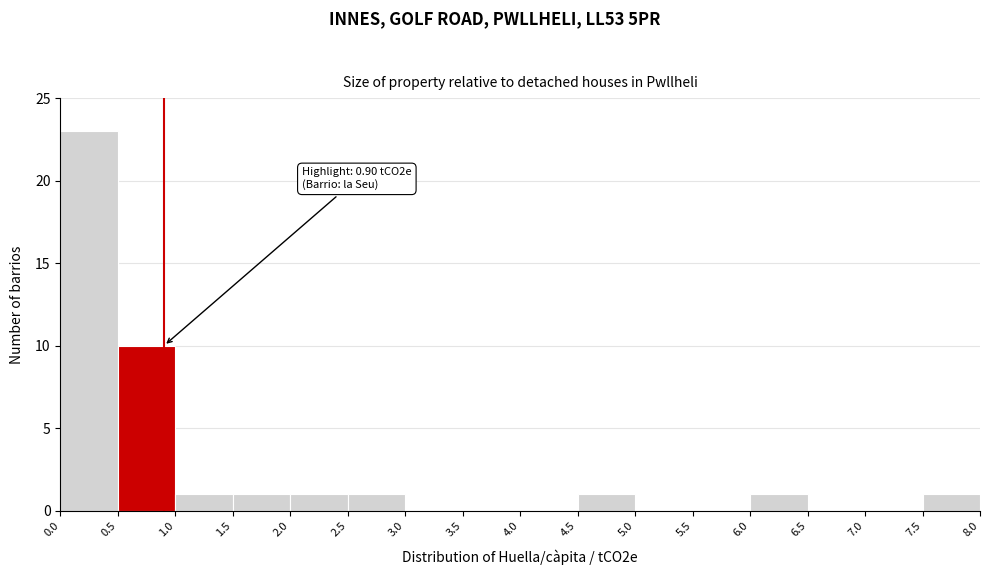

Which range on the x-axis has the tallest bar?

0.0 to 0.5